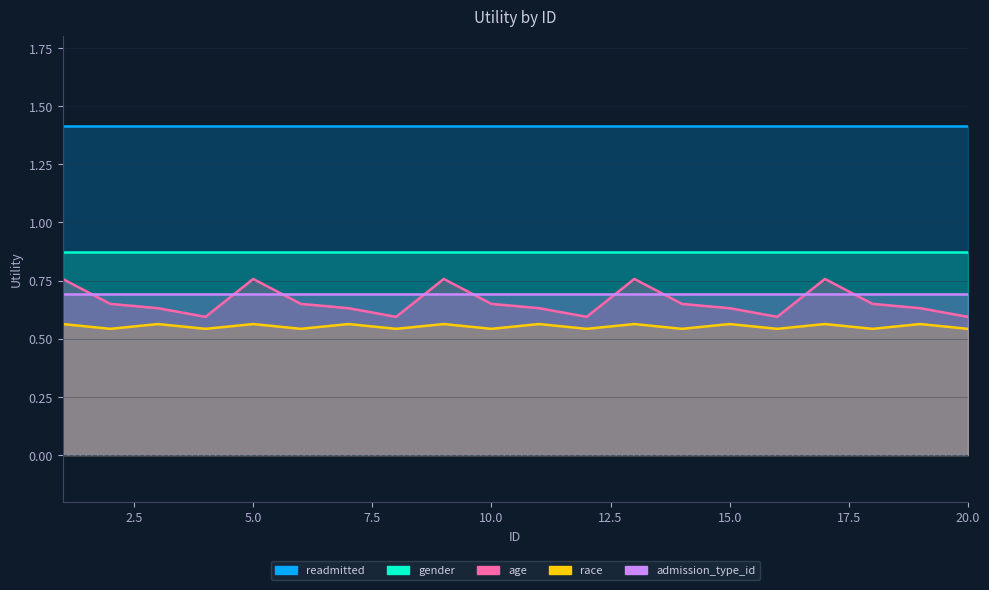

Is it true that readmitted equals 1.4 at 18?

True